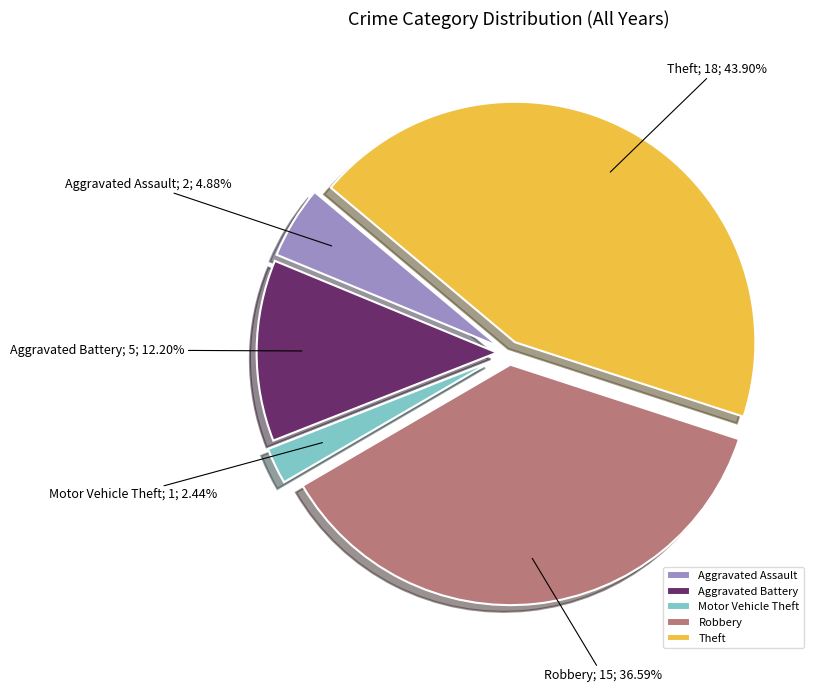

Is it true that Aggravated Assault is 24% of the pie?

False